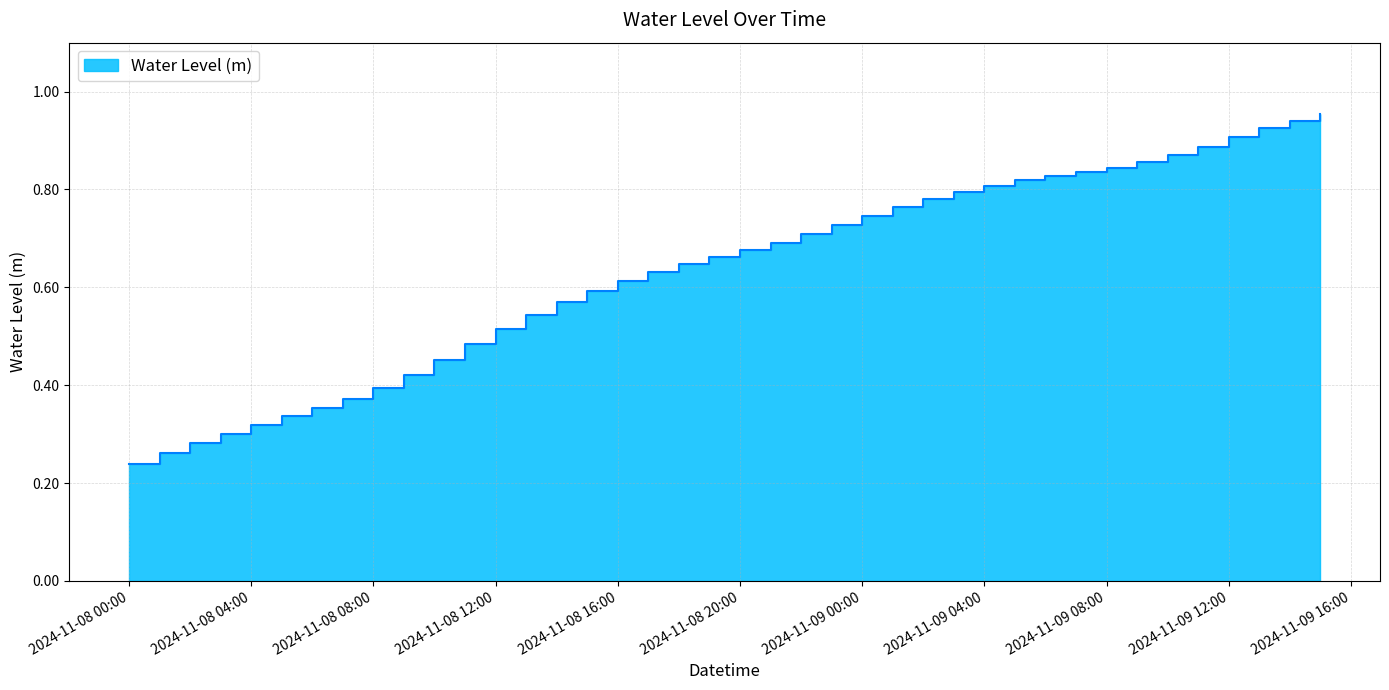

The value at 2024-11-08 19:00:00 is 0.2. True or false?

False